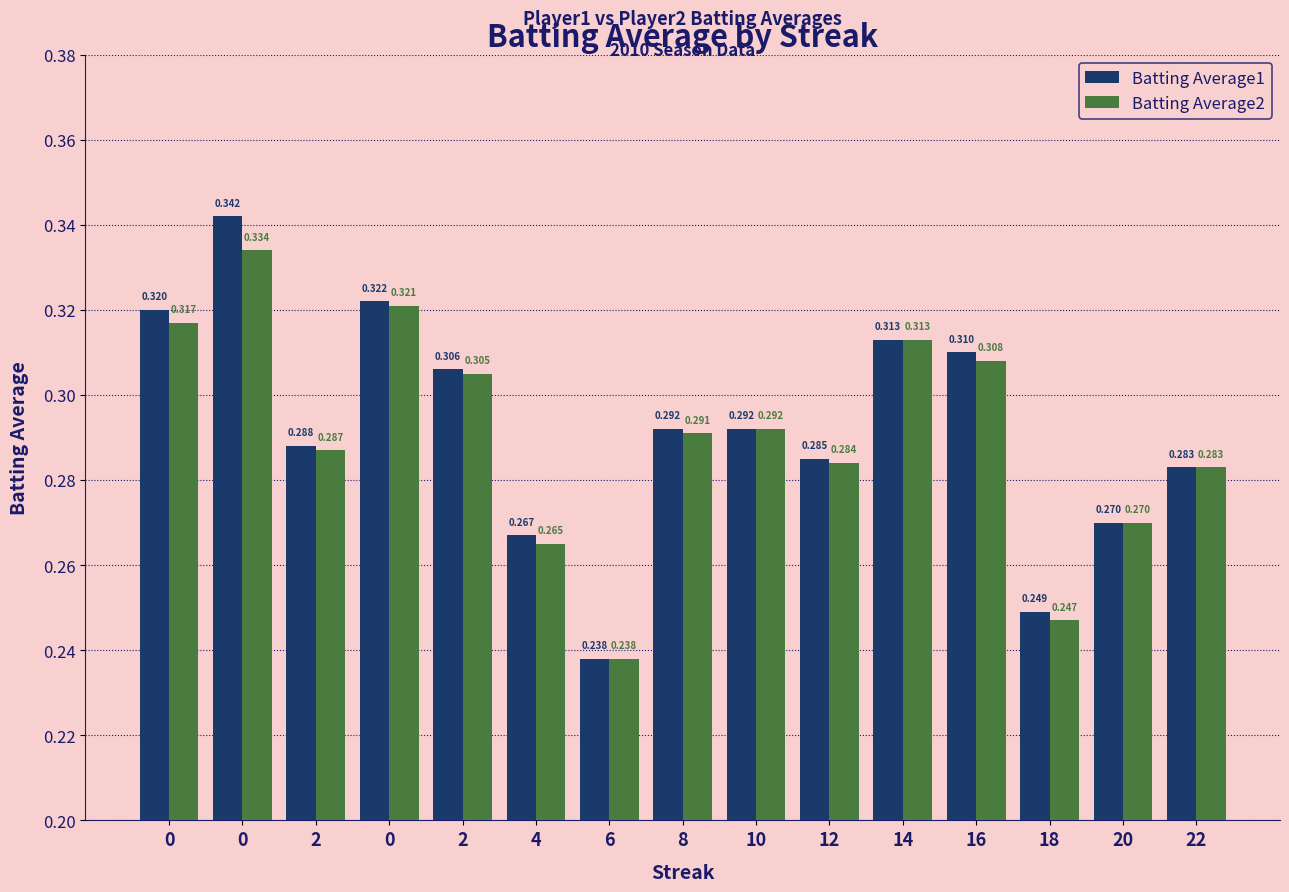

Reading left to right, transcribe all the data shown in this chart.

Batting Average1: 0.3	0.3	0.3	0.3	0.3	0.3	0.2	0.3	0.3	0.3	0.3	0.3	0.2	0.3	0.3
Batting Average2: 0.3	0.3	0.3	0.3	0.3	0.3	0.2	0.3	0.3	0.3	0.3	0.3	0.2	0.3	0.3